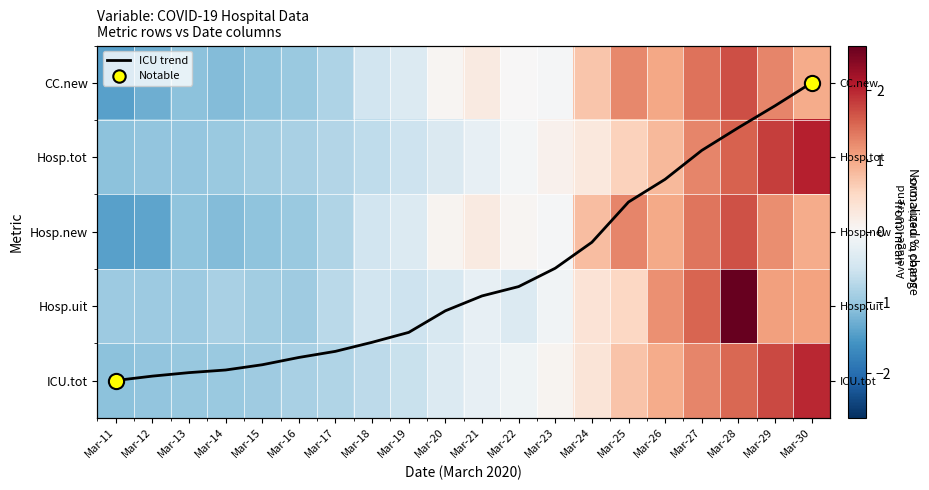

What is the sum of the Hosp.uit values at Mar-22 and Mar-25?

0.2